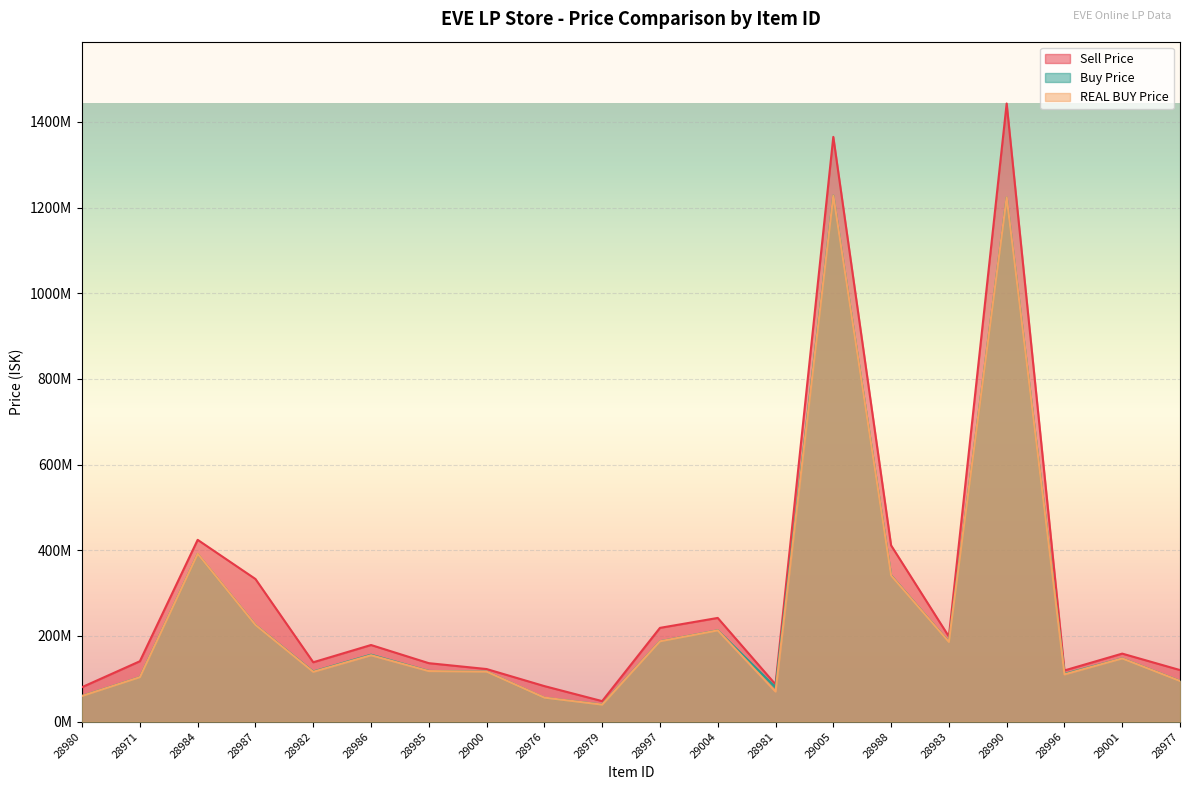

Which category has the highest value in the Buy Price series?

29005